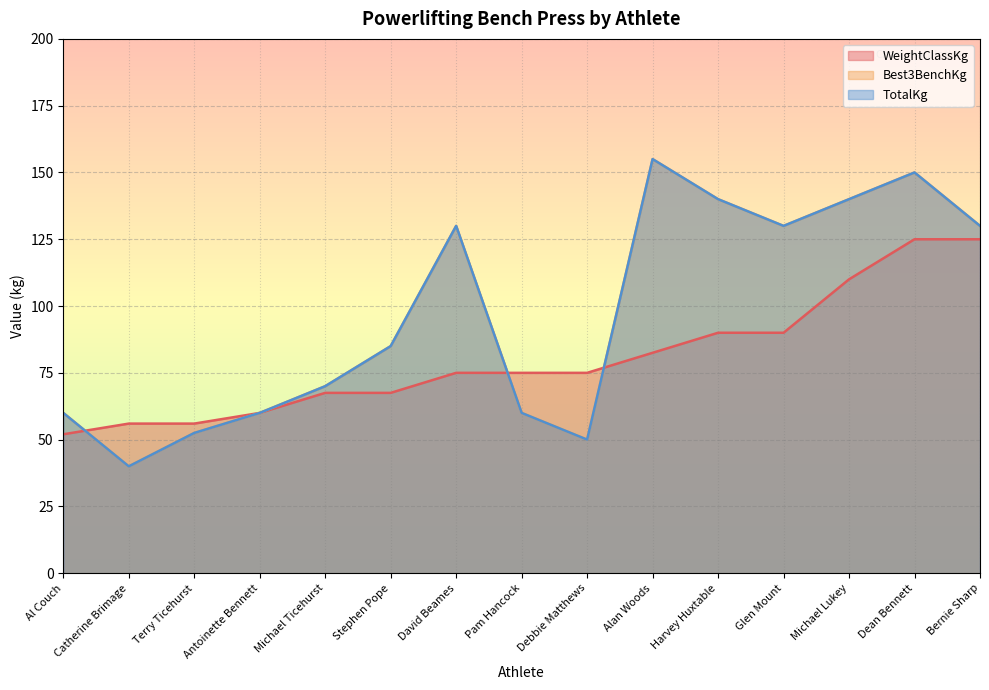

True or false: TotalKg has more than 1 points higher than both neighbors.

True